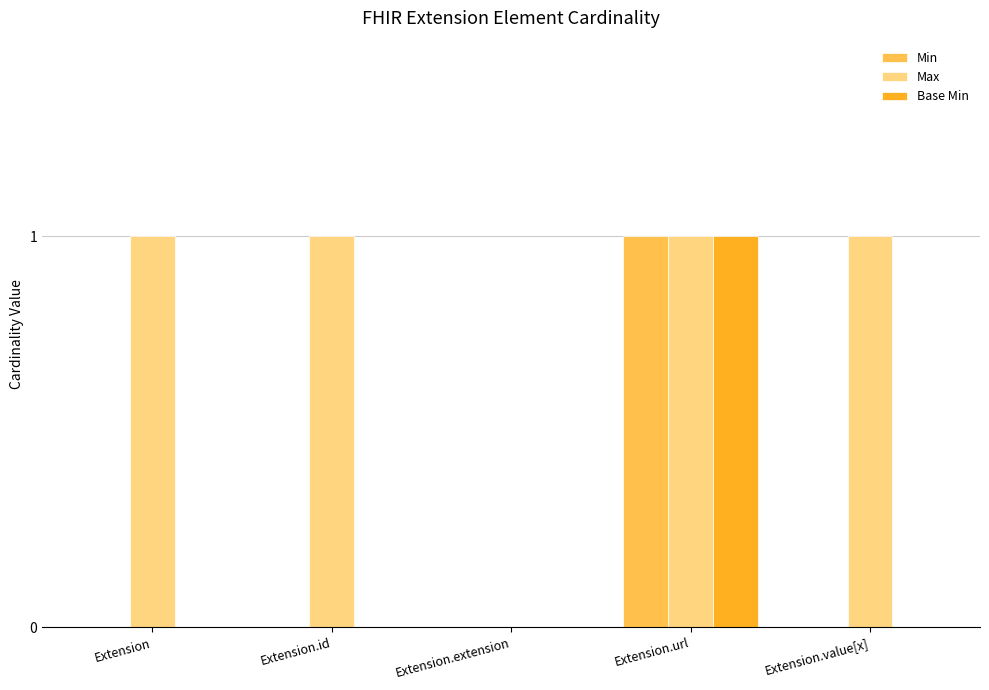

How many distinct data groups are displayed?

3